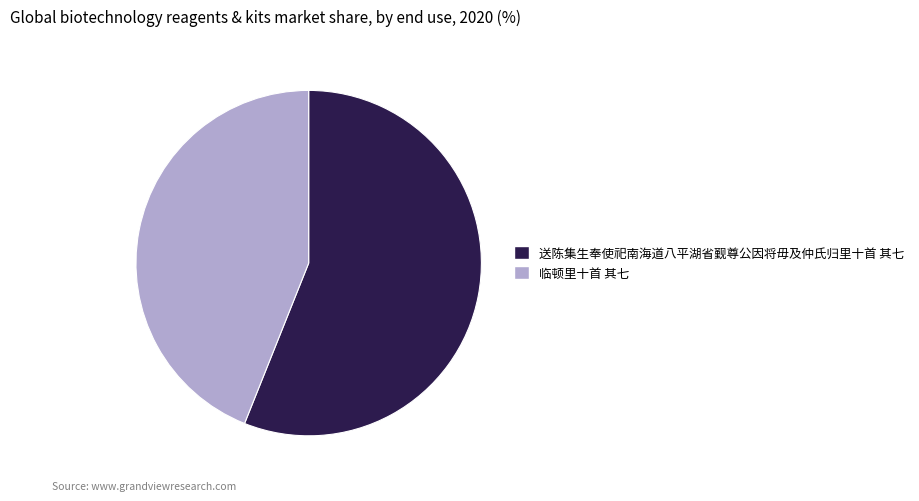

How many segments does this pie chart have?

2